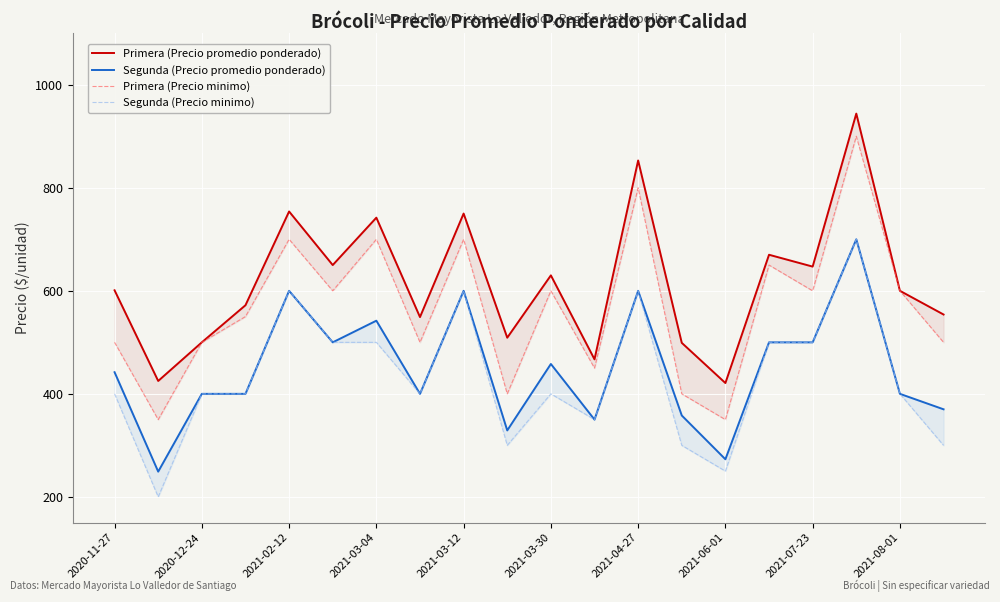

What is the spread (max minus min) of values at 2021-03-12?

150